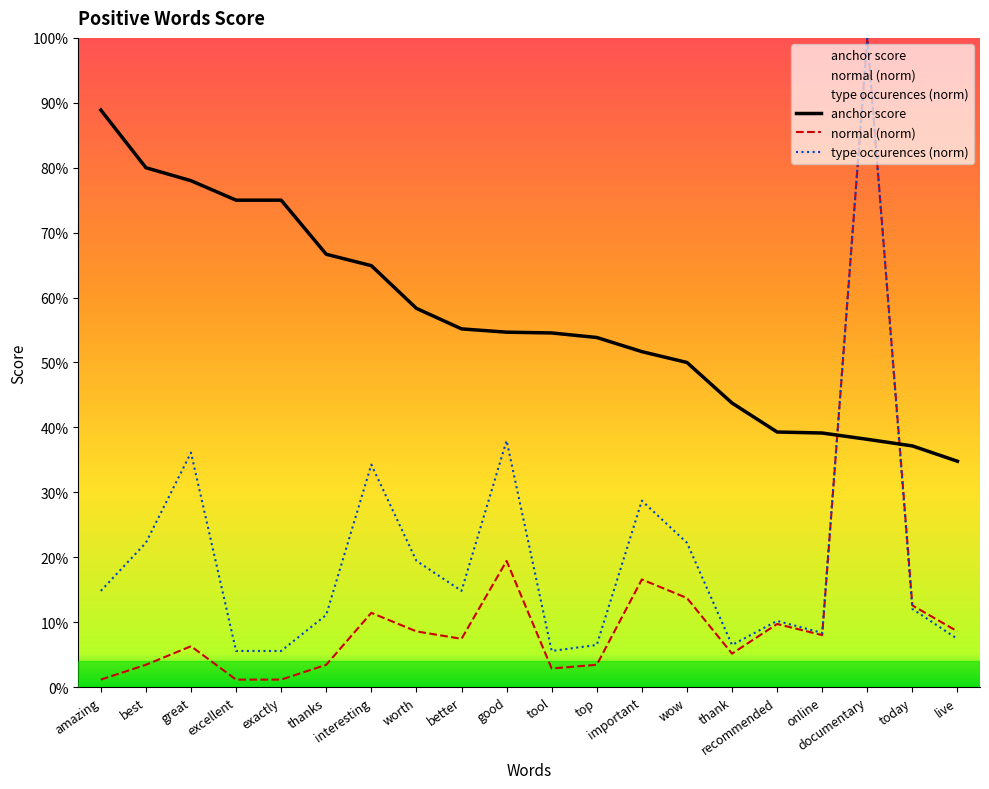

How many interior local valleys does the normal series have?

4